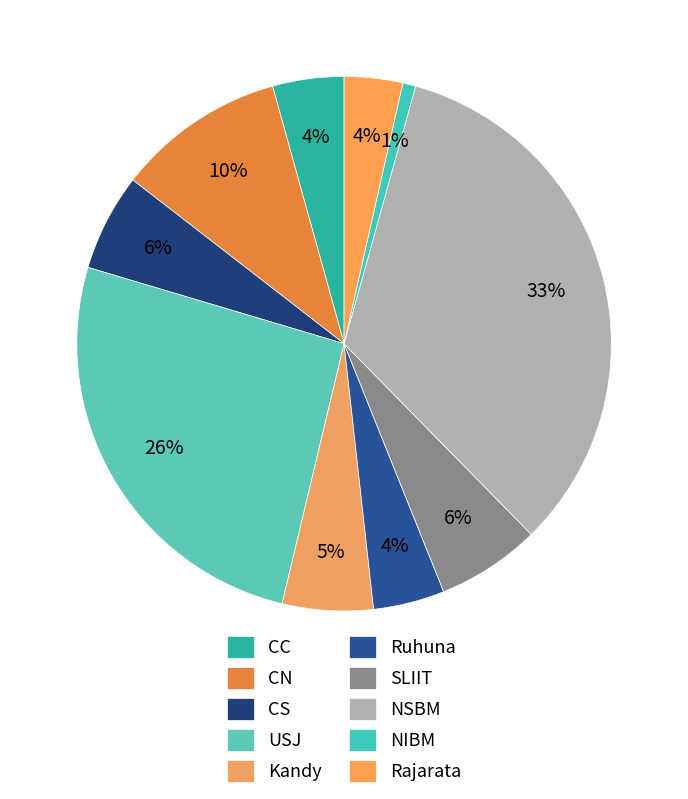

True or false: Ruhuna accounts for 11% of the total.

False